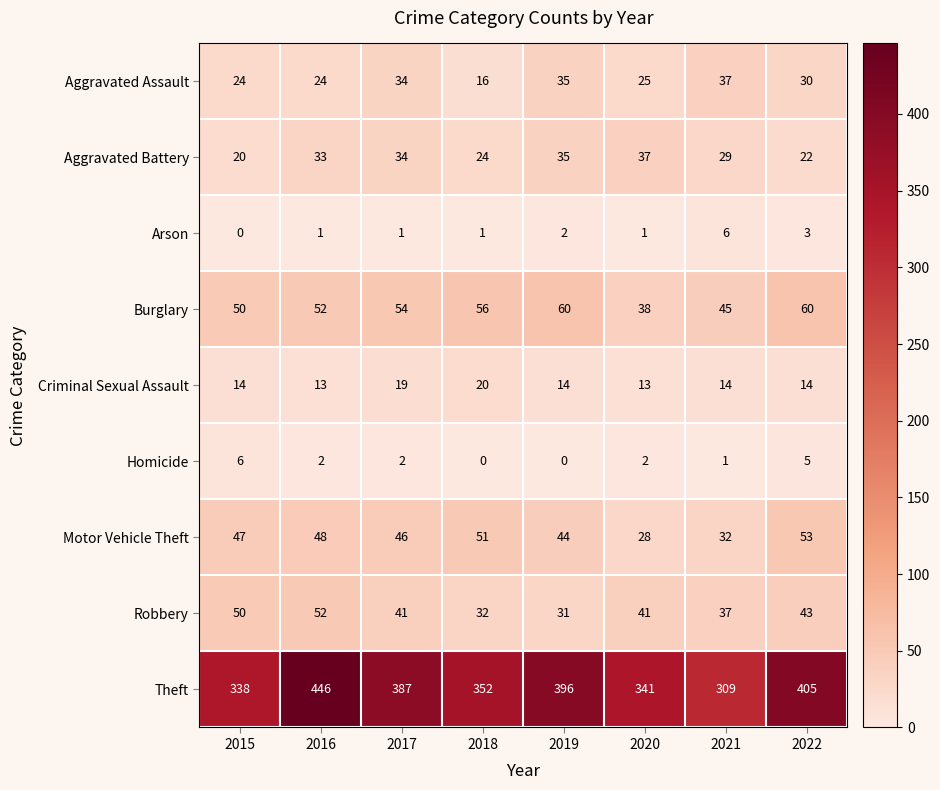

How many data points does each series have?

8